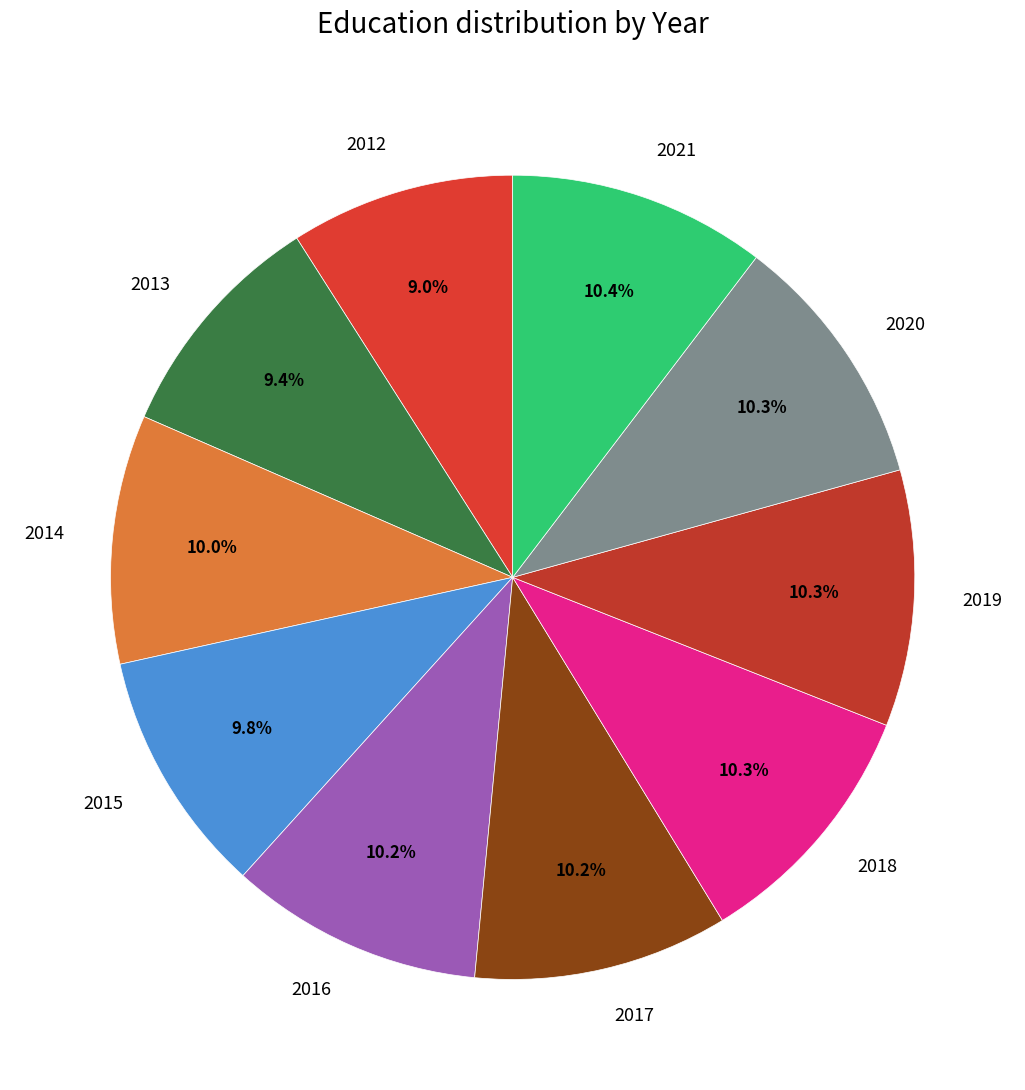

What percentage is NOT represented by 2021?

89.6%